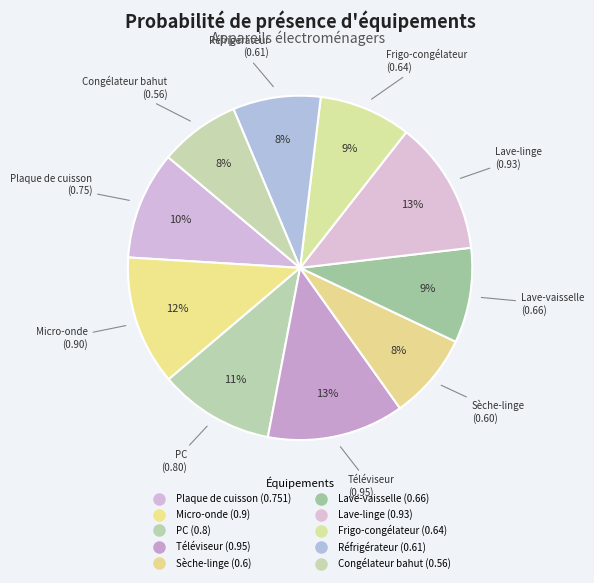

How many segments does this pie chart have?

10